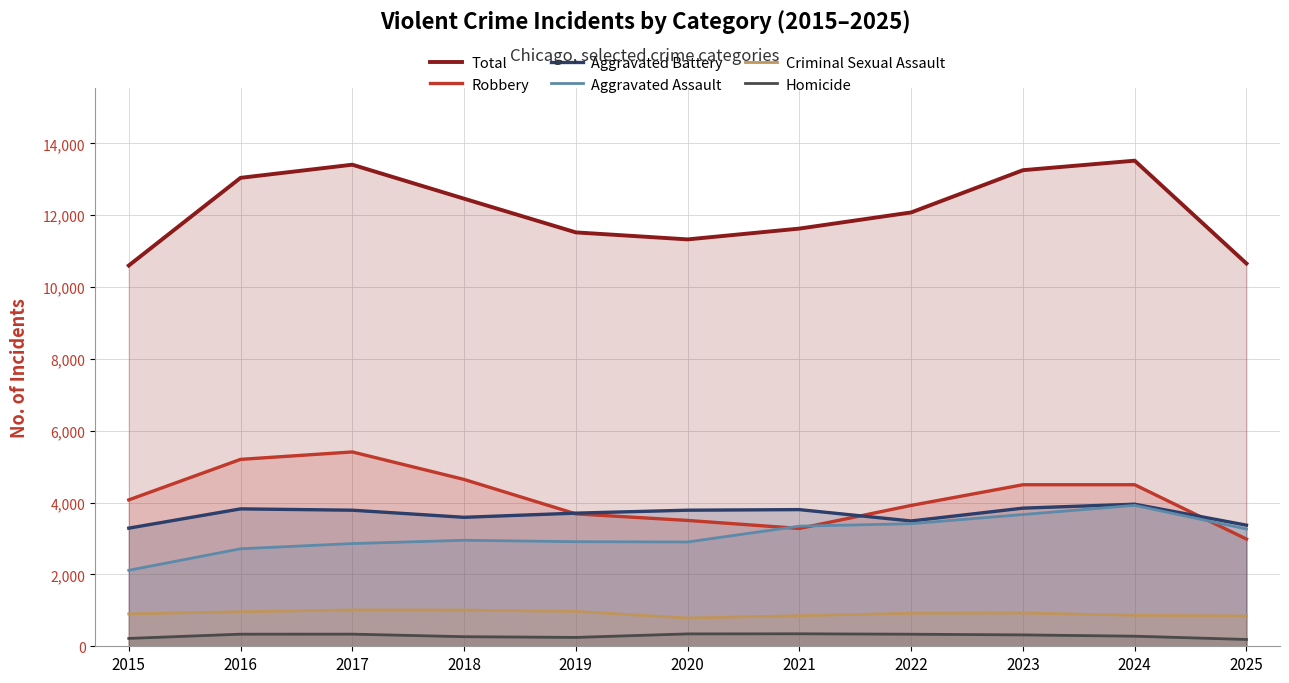

Reading left to right, transcribe all the data shown in this chart.

Total: 2015=10602	2016=13043	2017=13409	2018=12463	2019=11524	2020=11329	2021=11630	2022=12080	2023=13256	2024=13521	2025=10657
Robbery: 2015=4076	2016=5204	2017=5411	2018=4645	2019=3687	2020=3504	2021=3281	2022=3922	2023=4498	2024=4498	2025=2985
Aggravated Battery: 2015=3289	2016=3826	2017=3789	2018=3591	2019=3707	2020=3789	2021=3805	2022=3489	2023=3846	2024=3956	2025=3372
Aggravated Assault: 2015=2116	2016=2715	2017=2860	2018=2952	2019=2912	2020=2904	2021=3345	2022=3413	2023=3669	2024=3923	2025=3266
Criminal Sexual Assault: 2015=902	2016=961	2017=1011	2018=1008	2019=971	2020=787	2021=851	2022=920	2023=926	2024=863	2025=844
Homicide: 2015=219	2016=337	2017=338	2018=267	2019=247	2020=345	2021=348	2022=336	2023=317	2024=281	2025=190